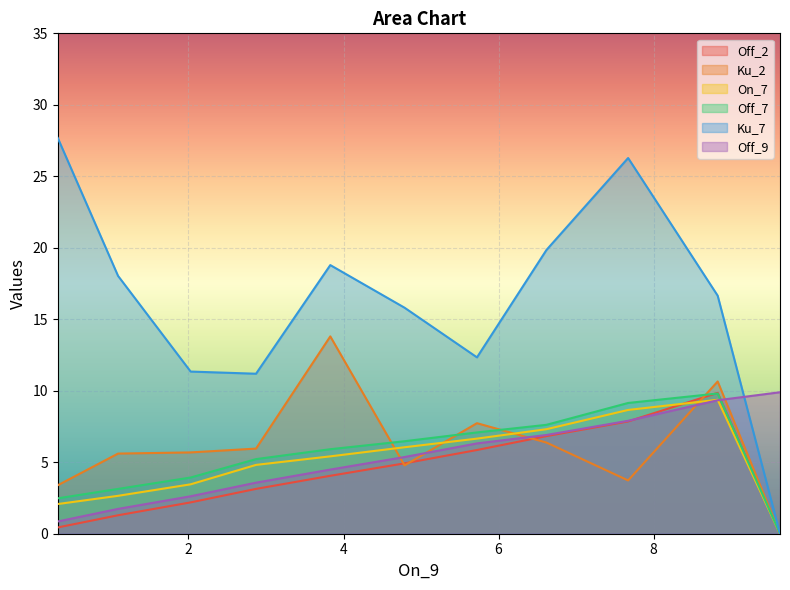

What is the greatest value displayed?

27.7